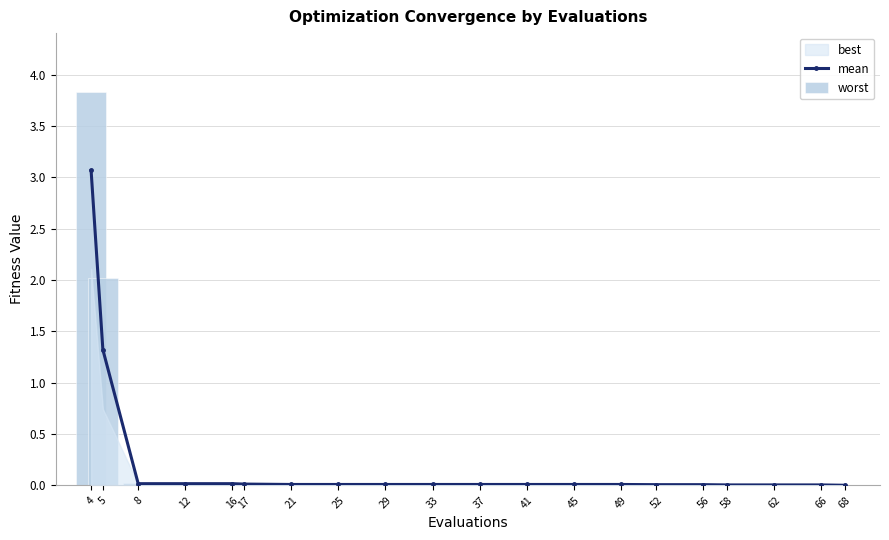

Which series changed the most between 17 and 49?

mean